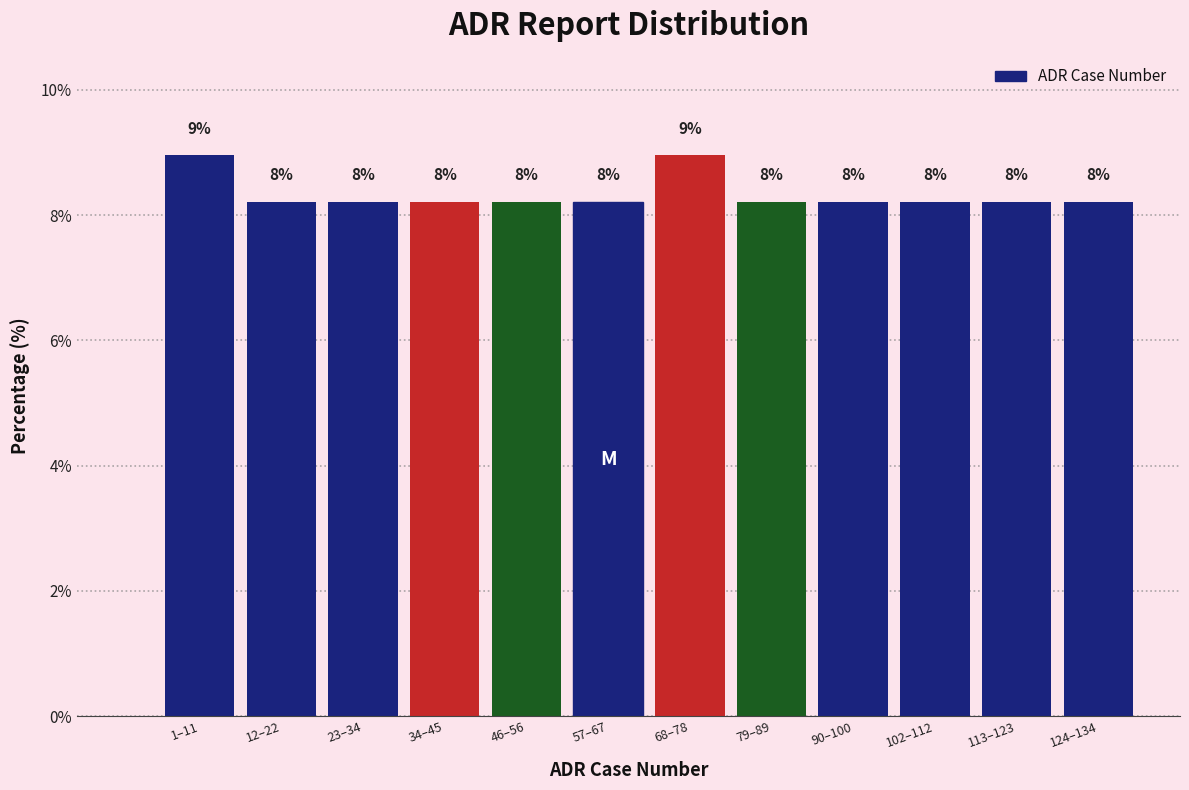

Does the chart contain any negative values?

No